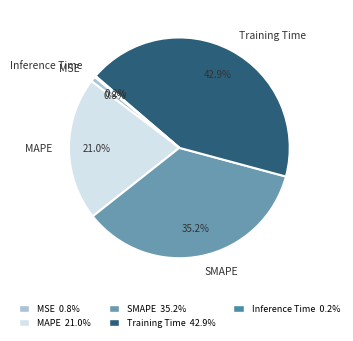

True or false: SMAPE accounts for 48% of the total.

False